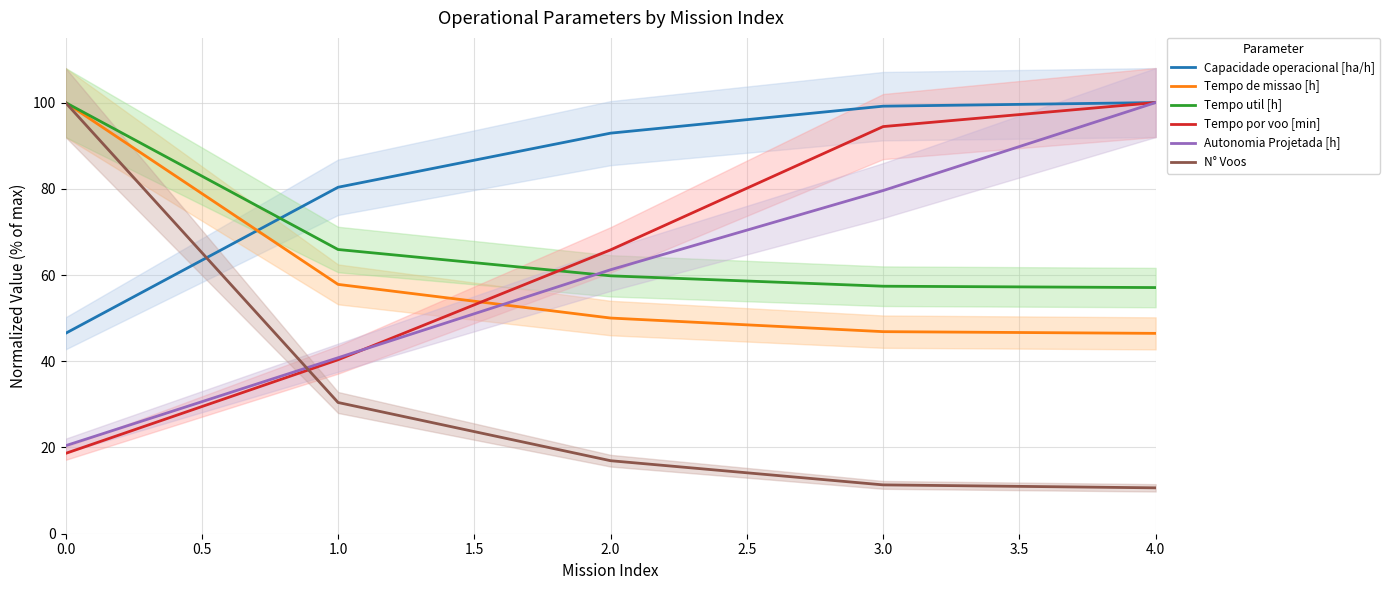

What is the value of the Tempo por voo [min] point at the 4th from the left?

94.4